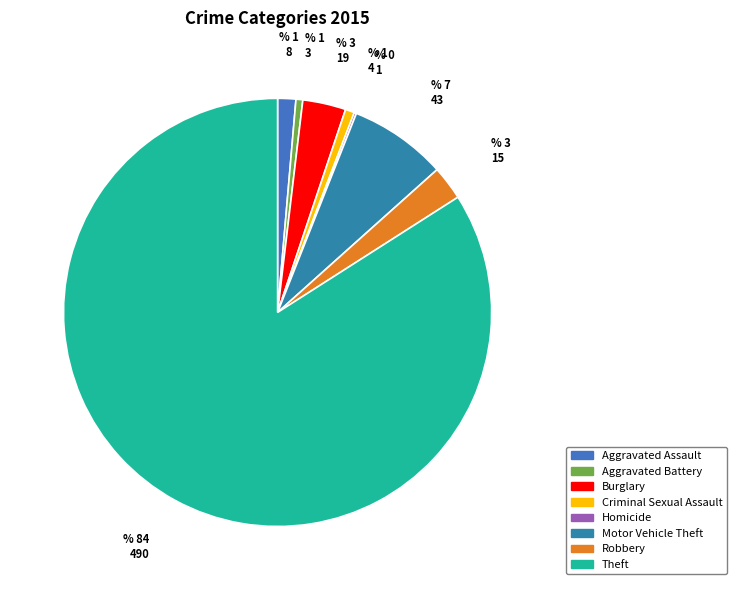

To the nearest percent, what is the combined percentage of Theft and Motor Vehicle Theft?

91%